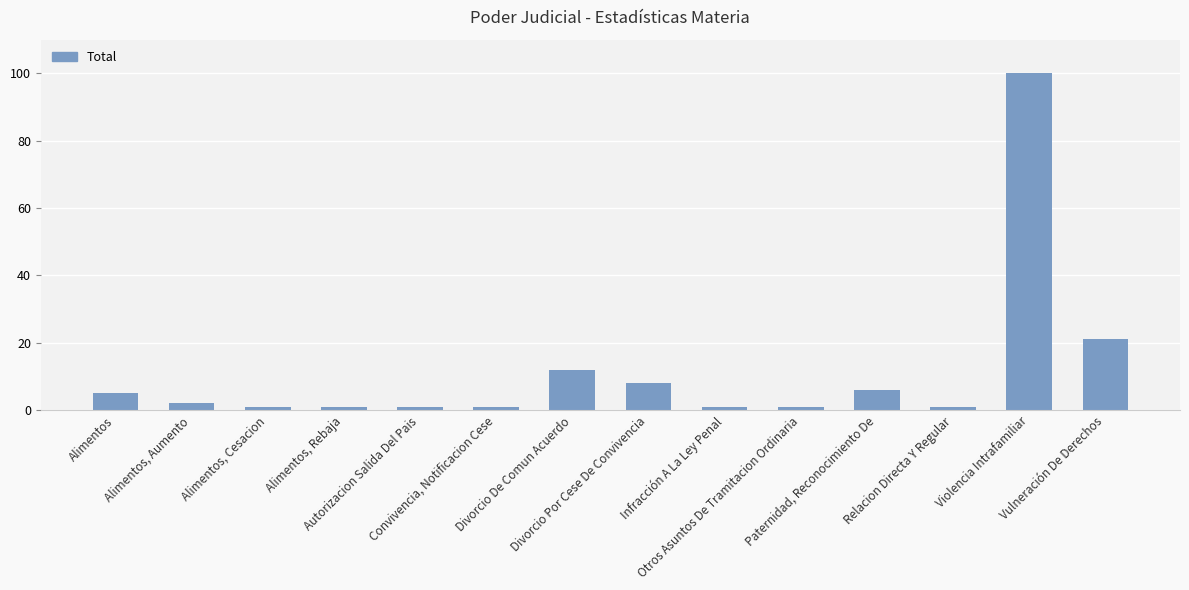

What is the greatest value displayed?

100